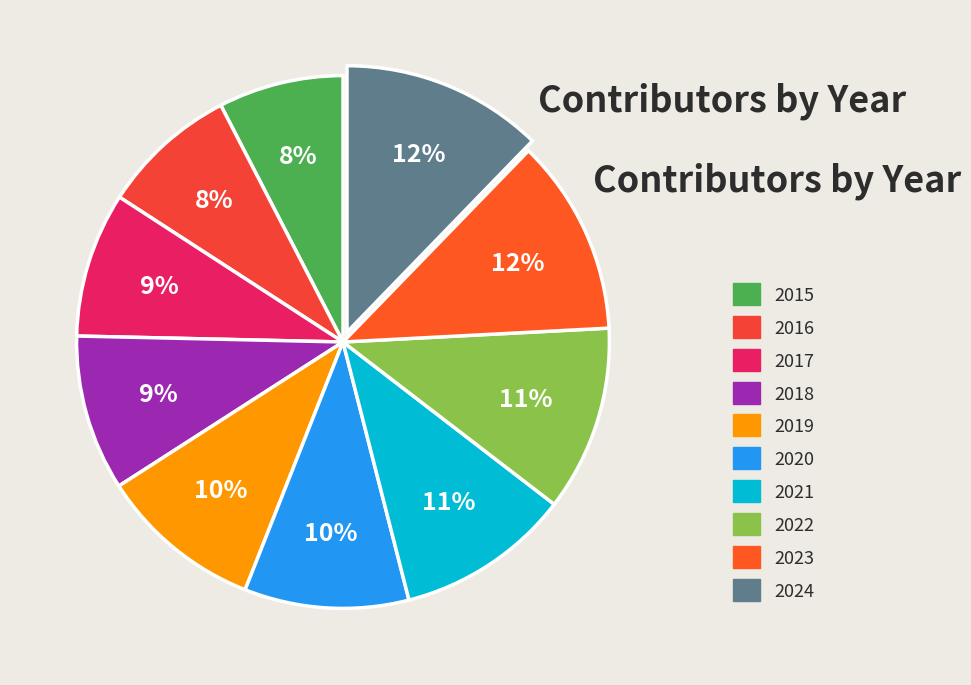

Between 2021 and 2019, which is larger?

2021